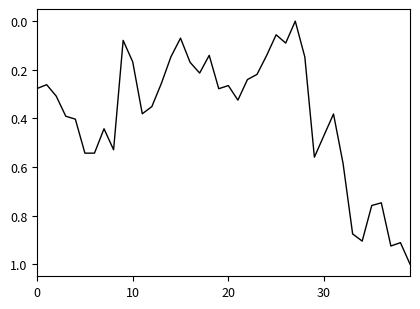

What is the difference between the maximum and minimum values?

1.0